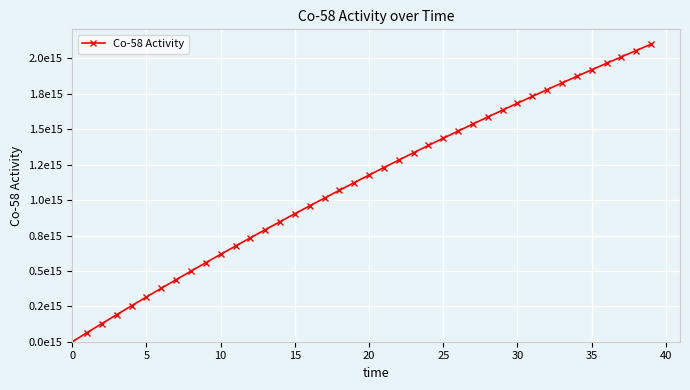

Does the chart have visible grid lines?

Yes